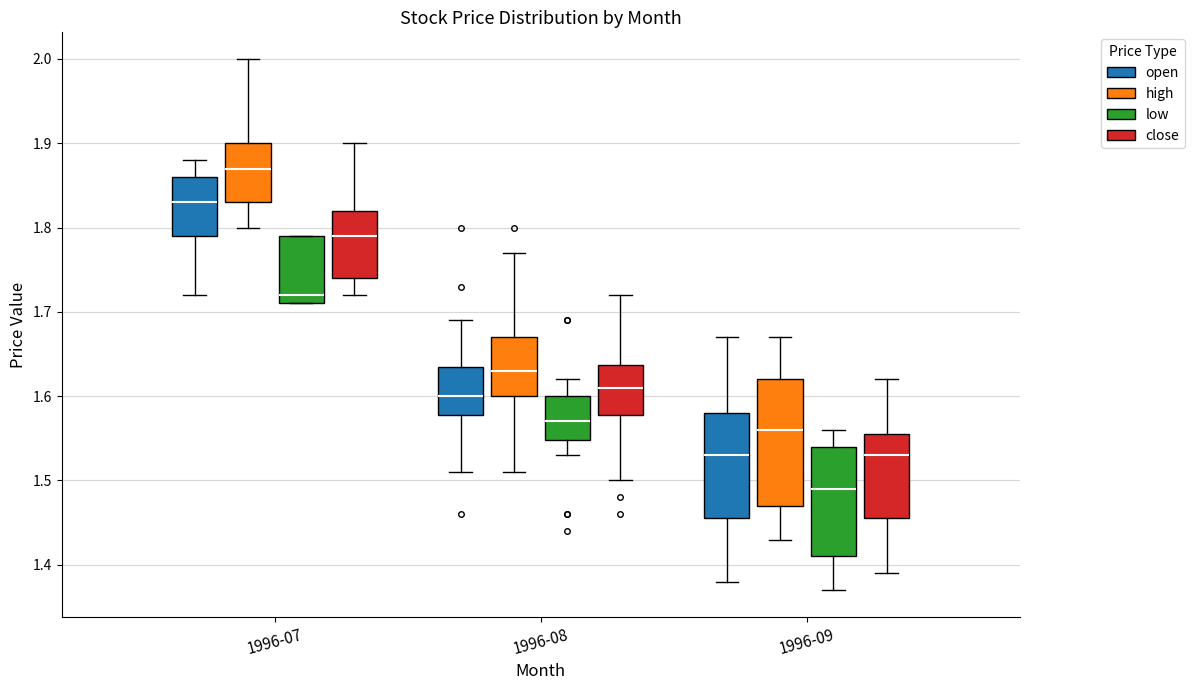

Where is the upper edge of the box for 1996-08 (high) on the y-axis? The values are not printed on the chart, so give them approximately, as read against the axis.

1.67